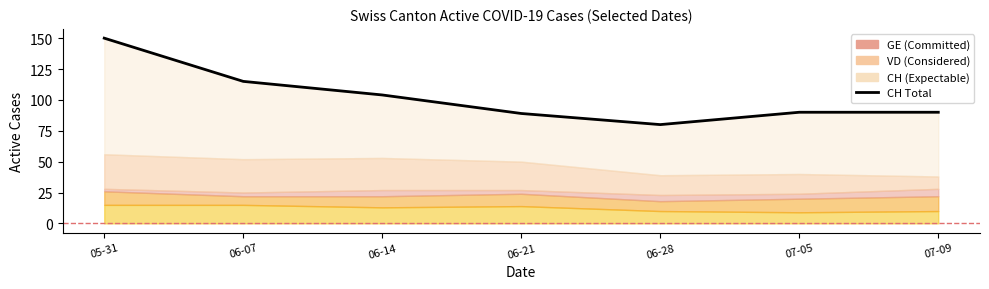

How many lines are shown in the chart?

1